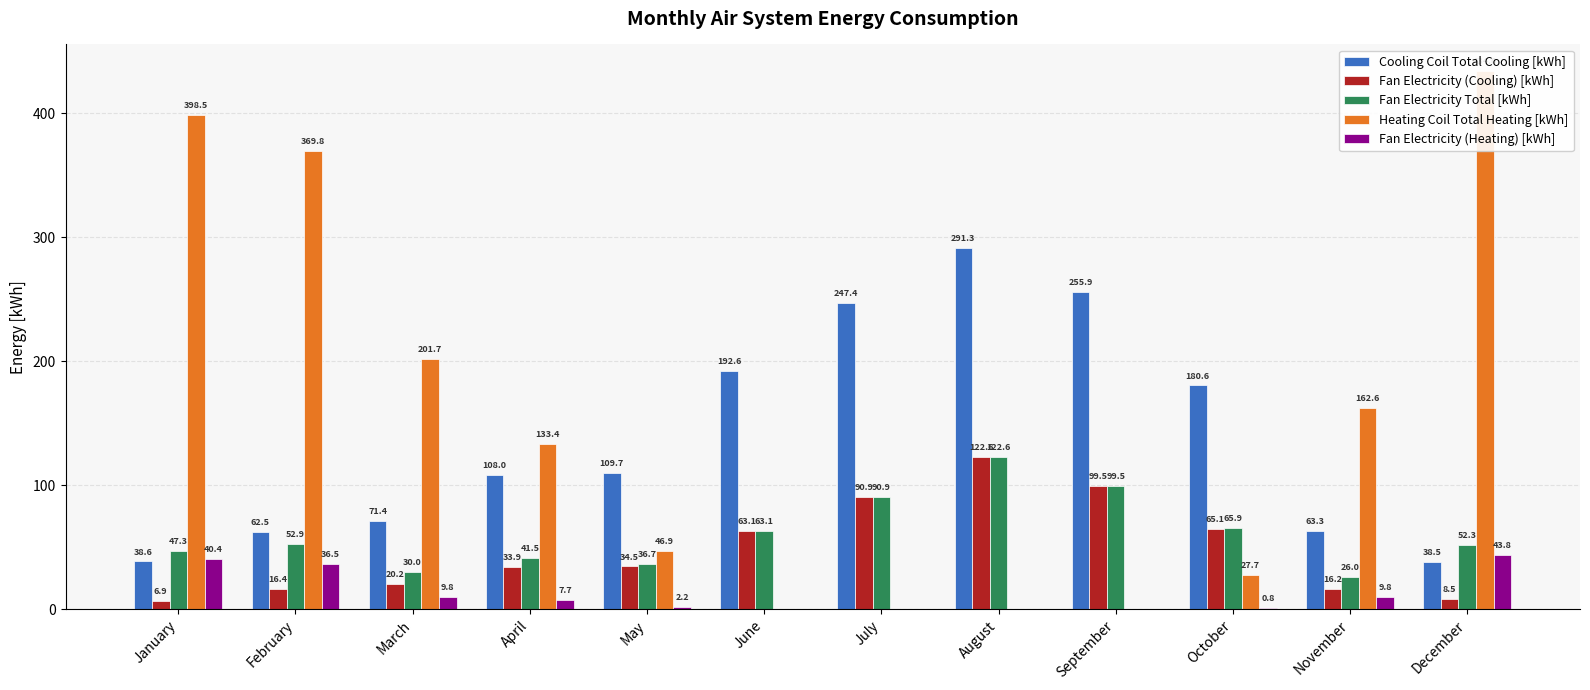

Which series changed the most between January and March?

Heating Coil Total Heating [kWh]